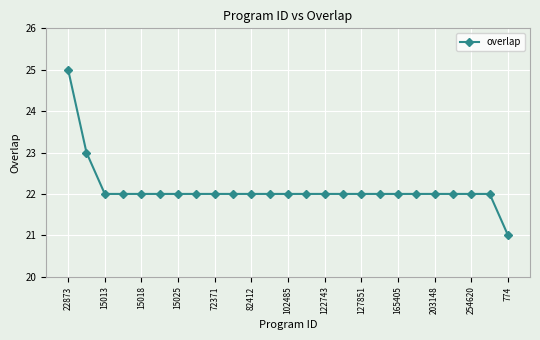

Reading left to right, transcribe all the data shown in this chart.

25	23	22	22	22	22	22	22	22	22	22	22	22	22	22	22	22	22	22	22	22	22	22	22	21